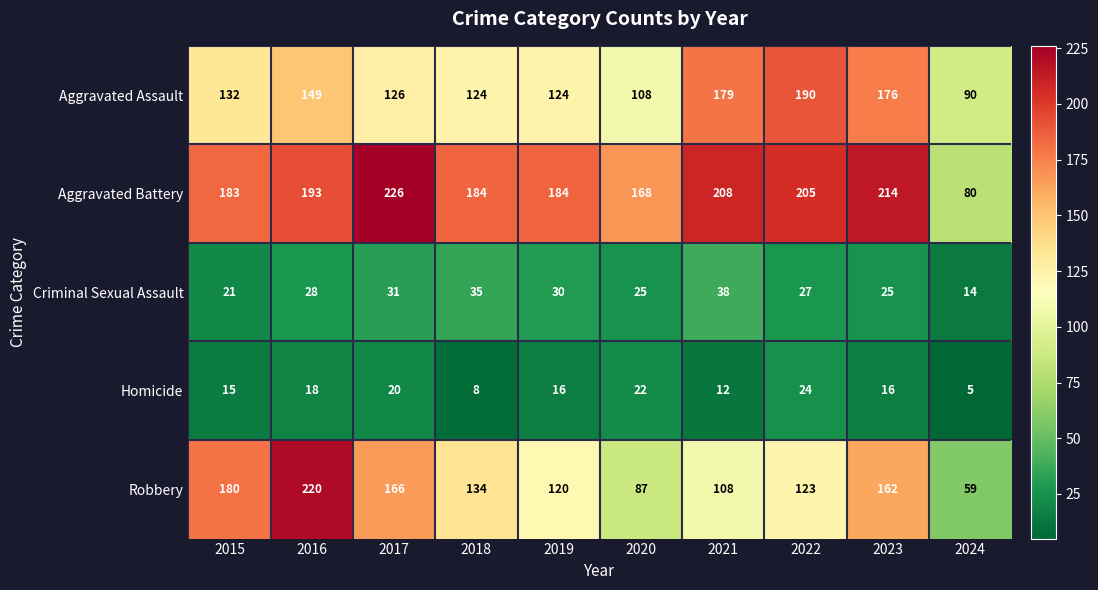

Rank the series by their maximum value, from highest to lowest.

Aggravated Battery, Robbery, Aggravated Assault, Criminal Sexual Assault, Homicide